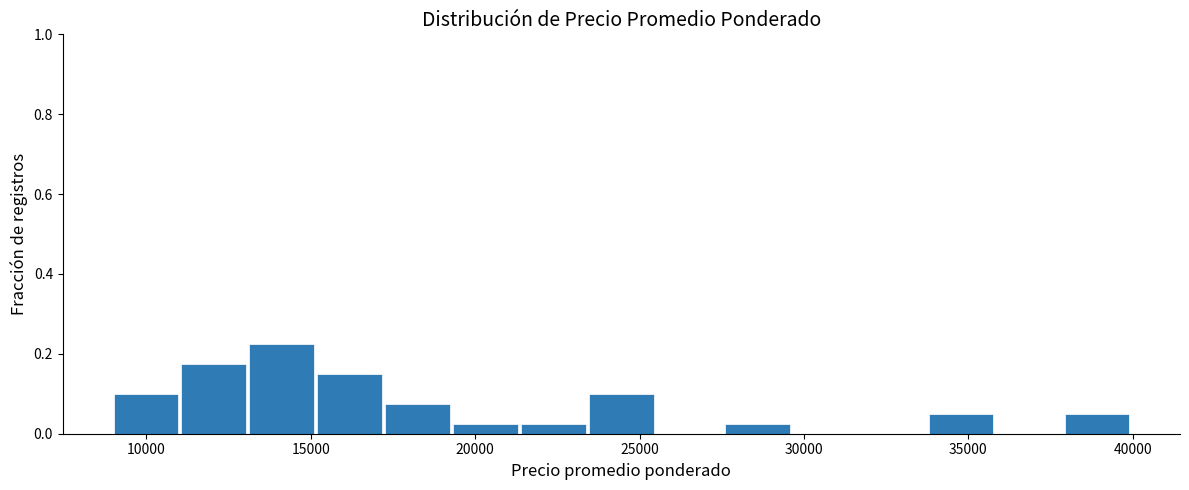

Over which range of the x-axis is the bar tallest?

13000 to 15000